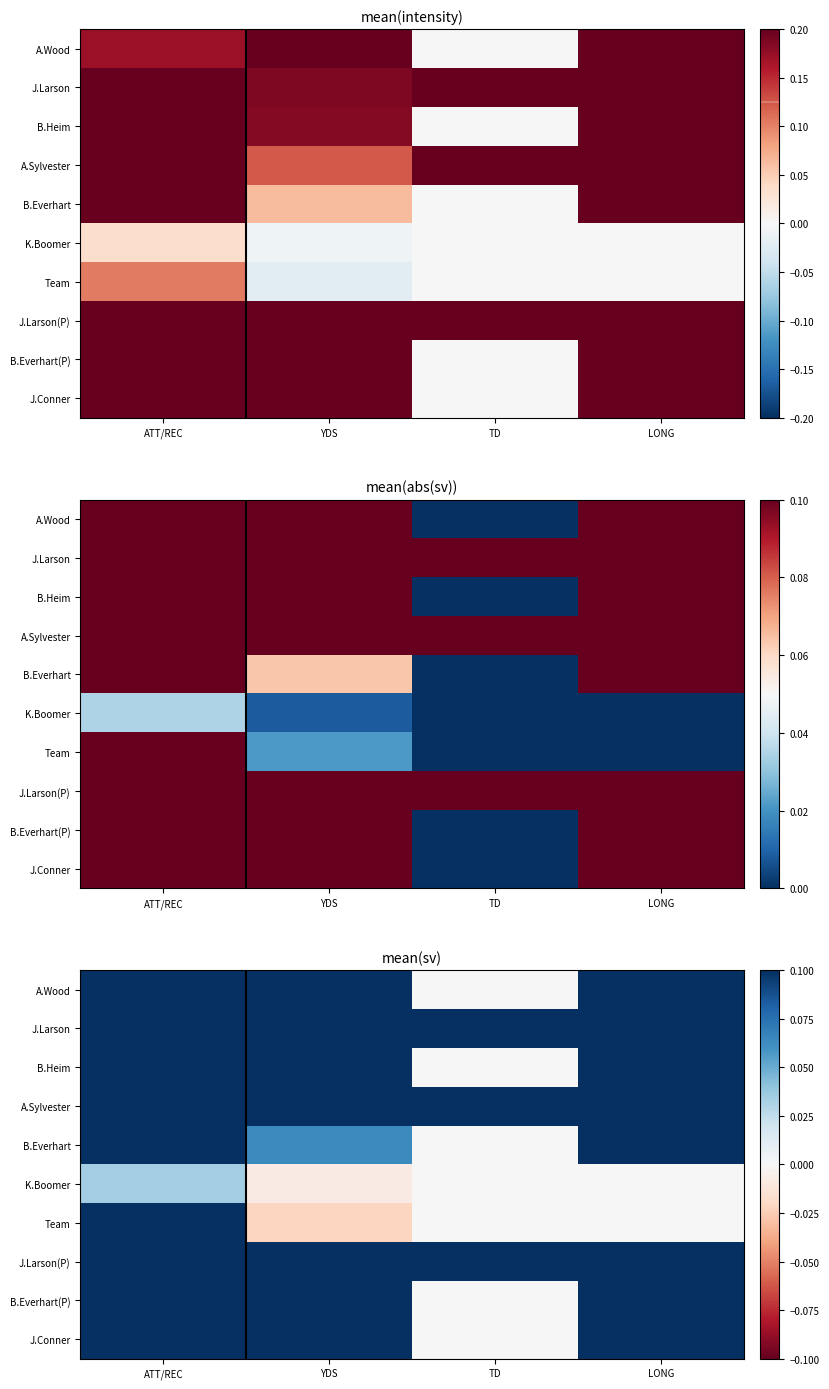

The value of A.Sylvester at LONG is 0.3. True or false?

True